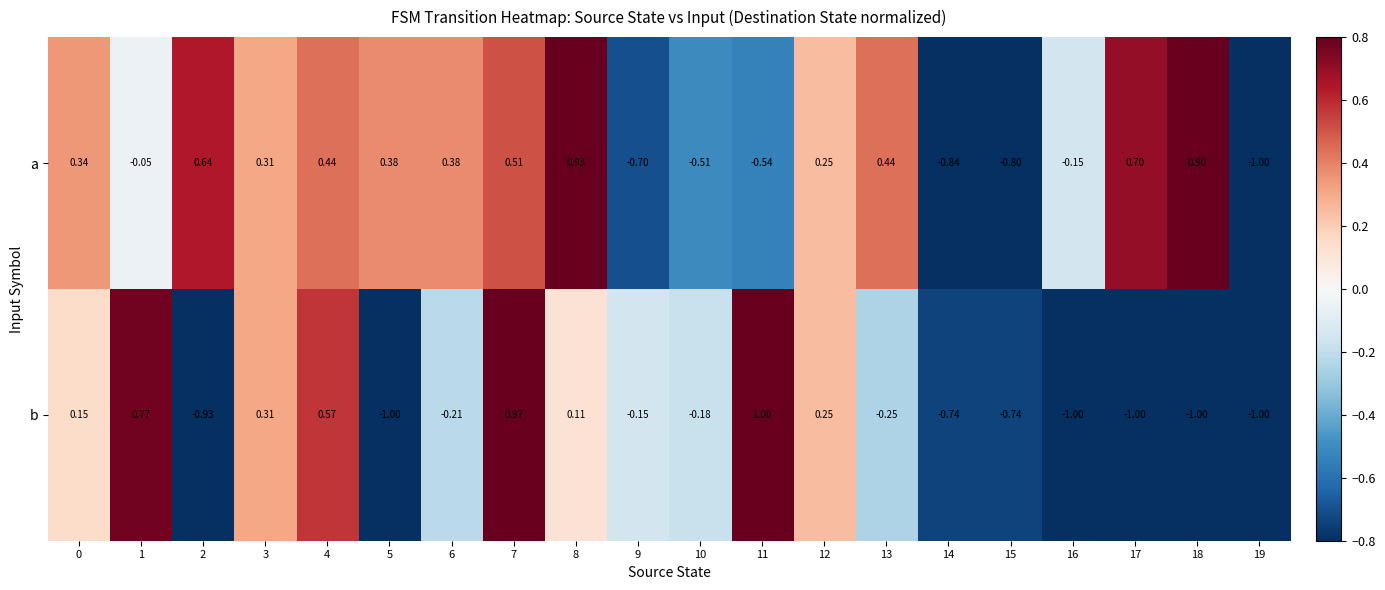

What is the minimum value shown in the chart?

-1.0